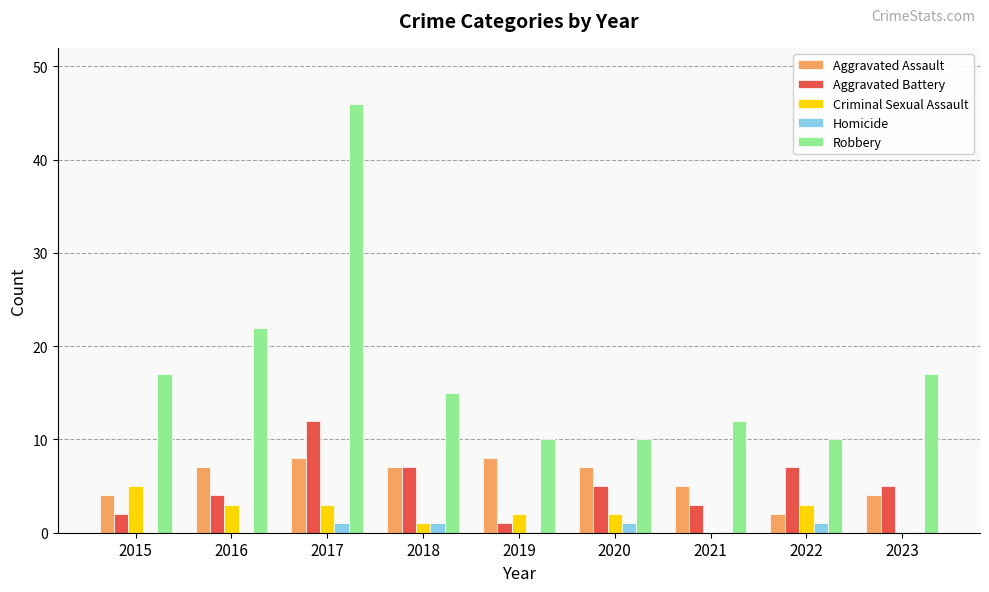

The value of Robbery at 2018 is 4. True or false?

False